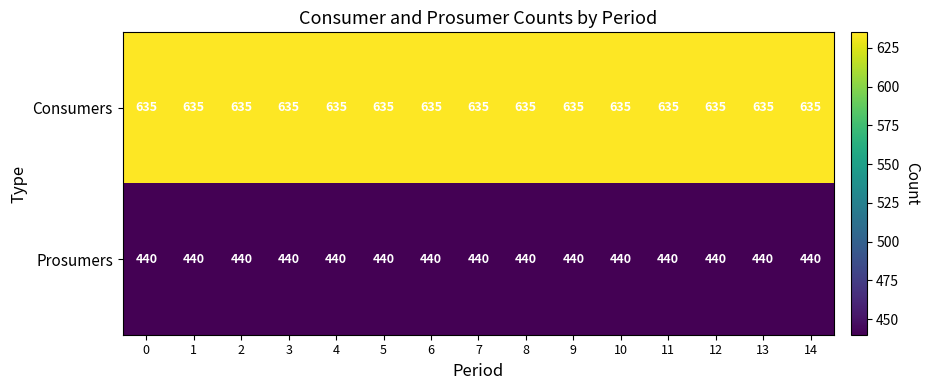

At 4, list the series in order from smallest to largest.

Prosumers, Consumers